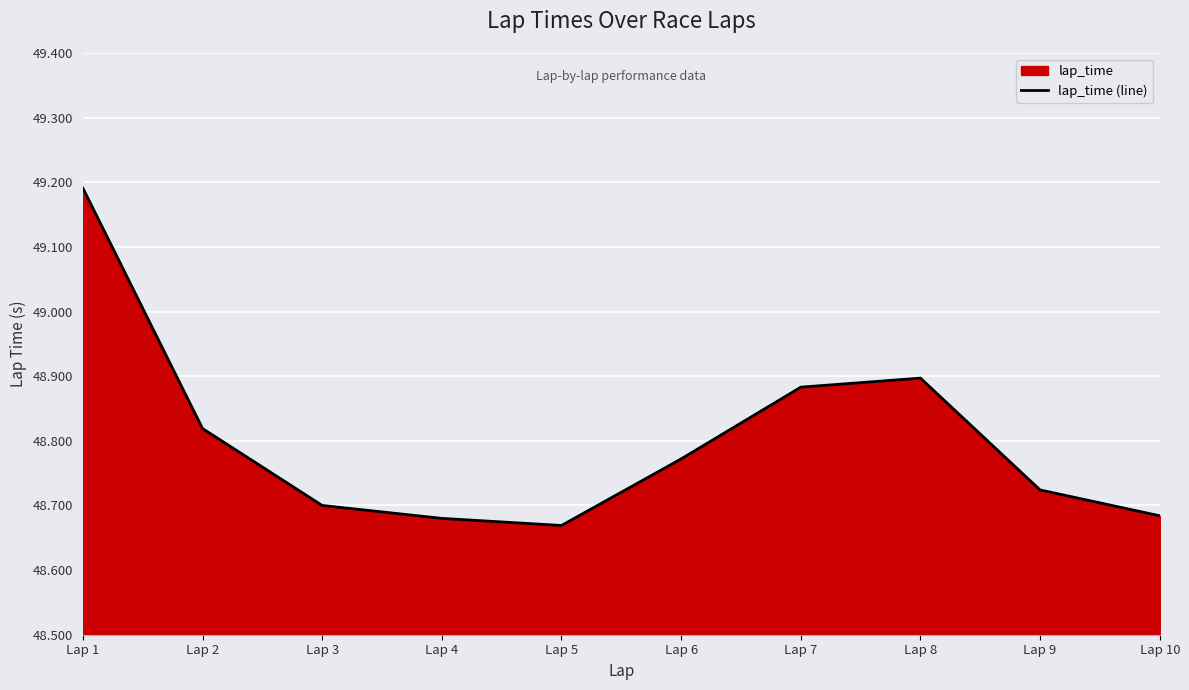

What is the greatest value displayed?

49.2